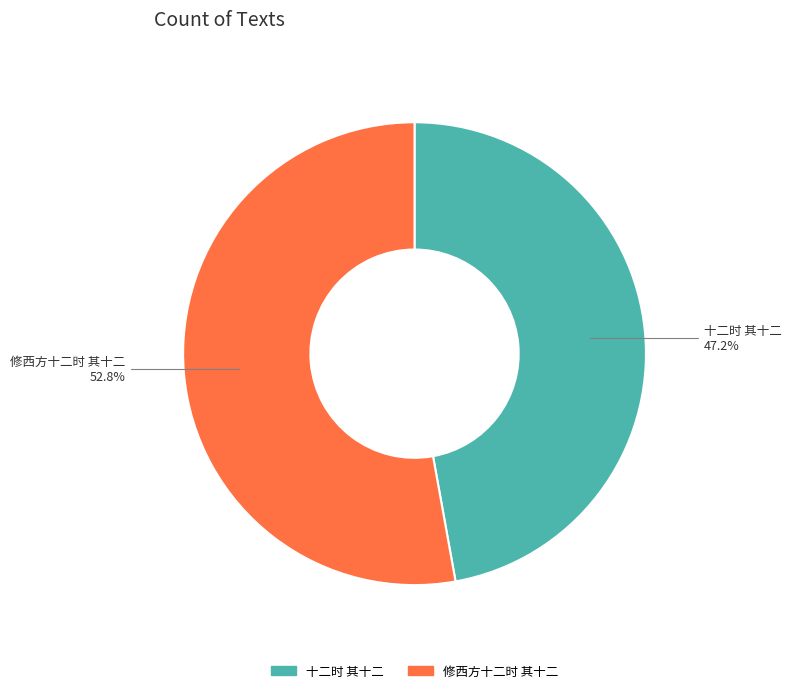

What is the total percentage of 修西方十二时 其十二 and 十二时 其十二?

100.0%